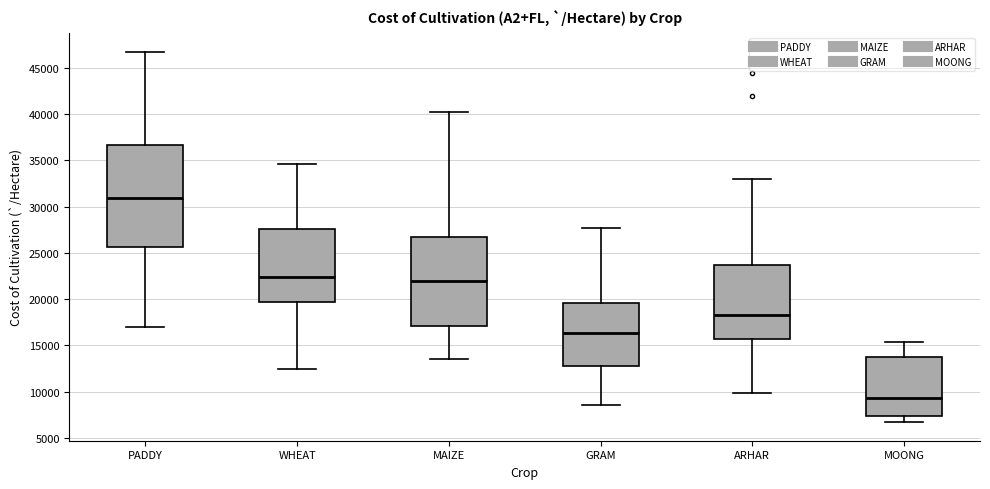

Where is the lower edge of the box for GRAM on the y-axis? The values are not printed on the chart, so give them approximately, as read against the axis.

13000